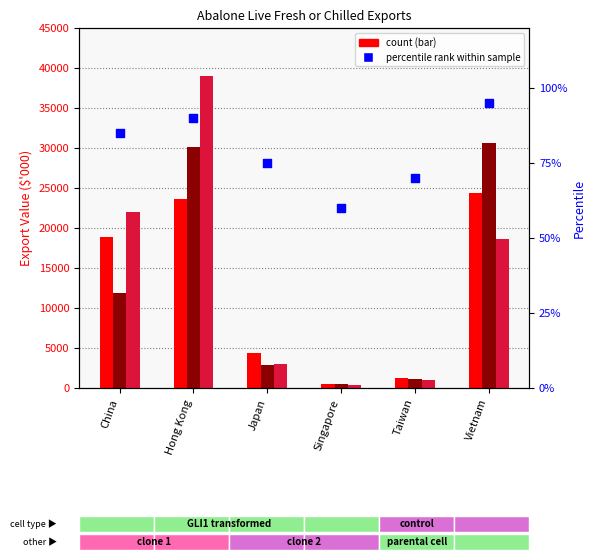

Is the value of 2014-15 ($'000) at China greater than the value of 2015-16 ($'000) at Singapore?

Yes